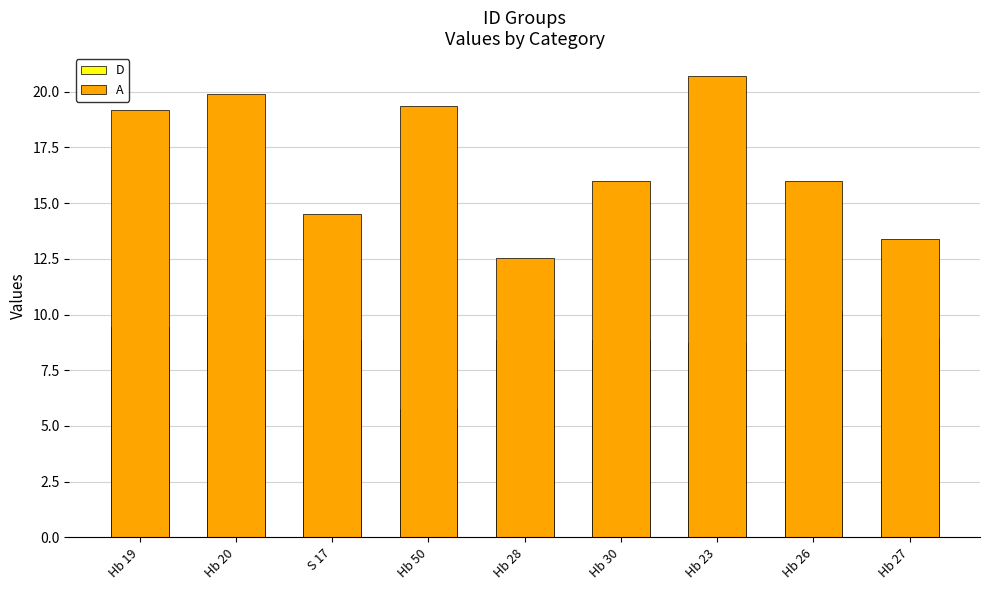

How many bars are there in each group?

2